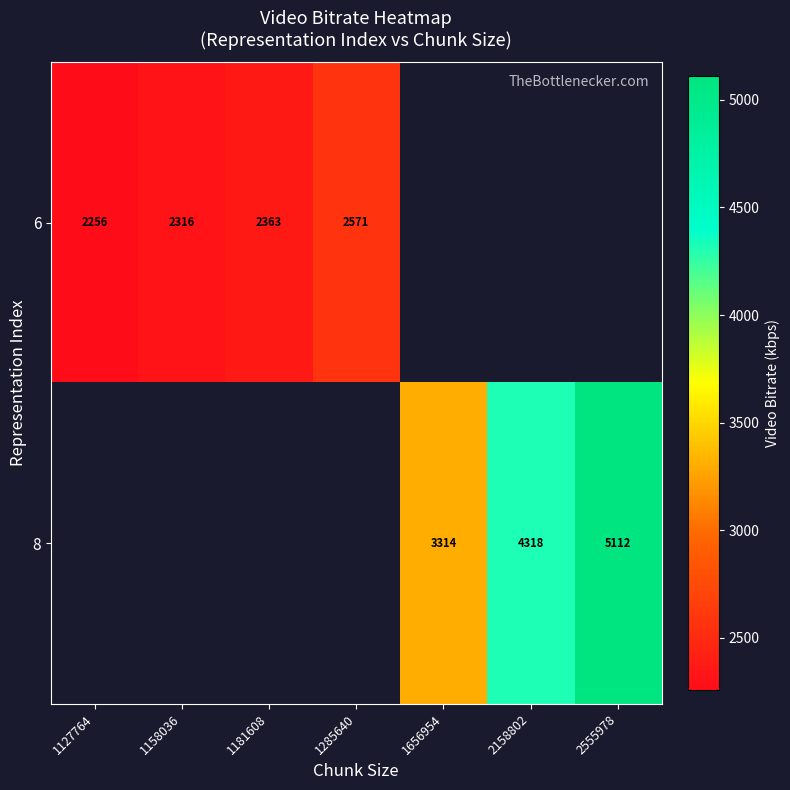

Is the value of 6 at 1127764 greater than the value of 8 at 2555978?

No